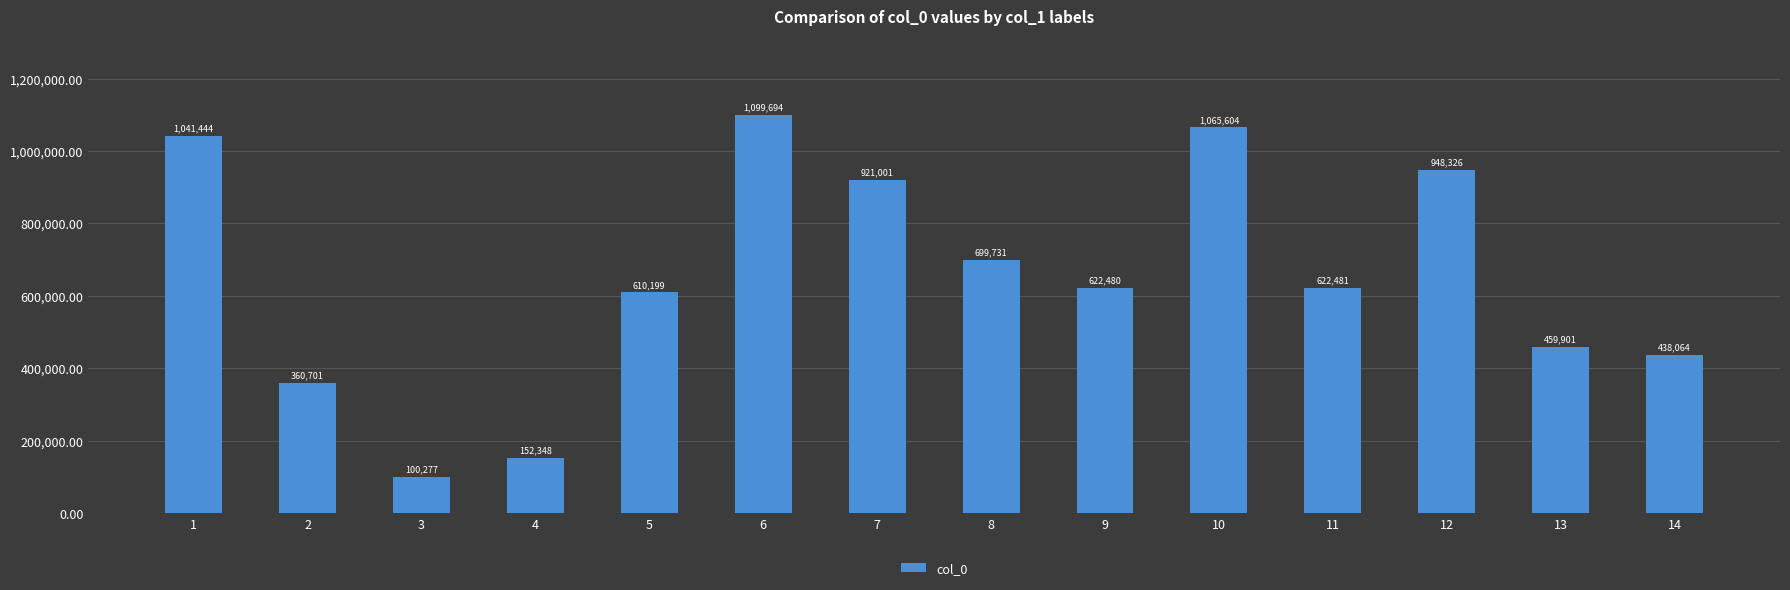

What is the difference between the second highest and minimum values?

965327